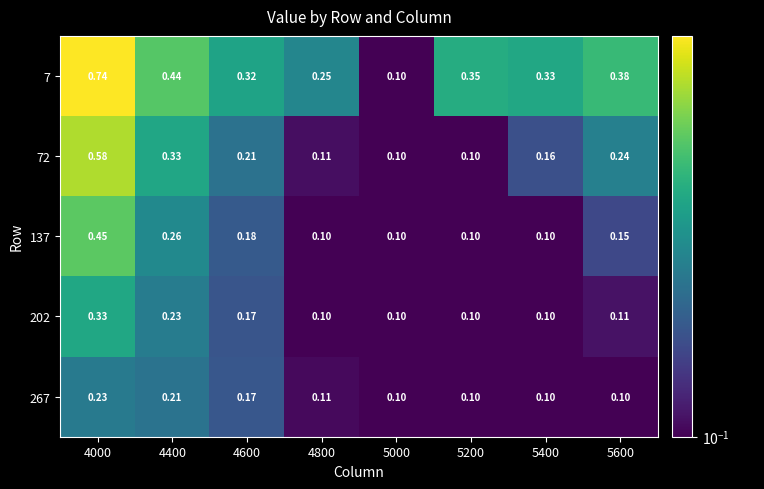

Is the value of 72 at 5600 greater than the value of 7 at 4000?

No